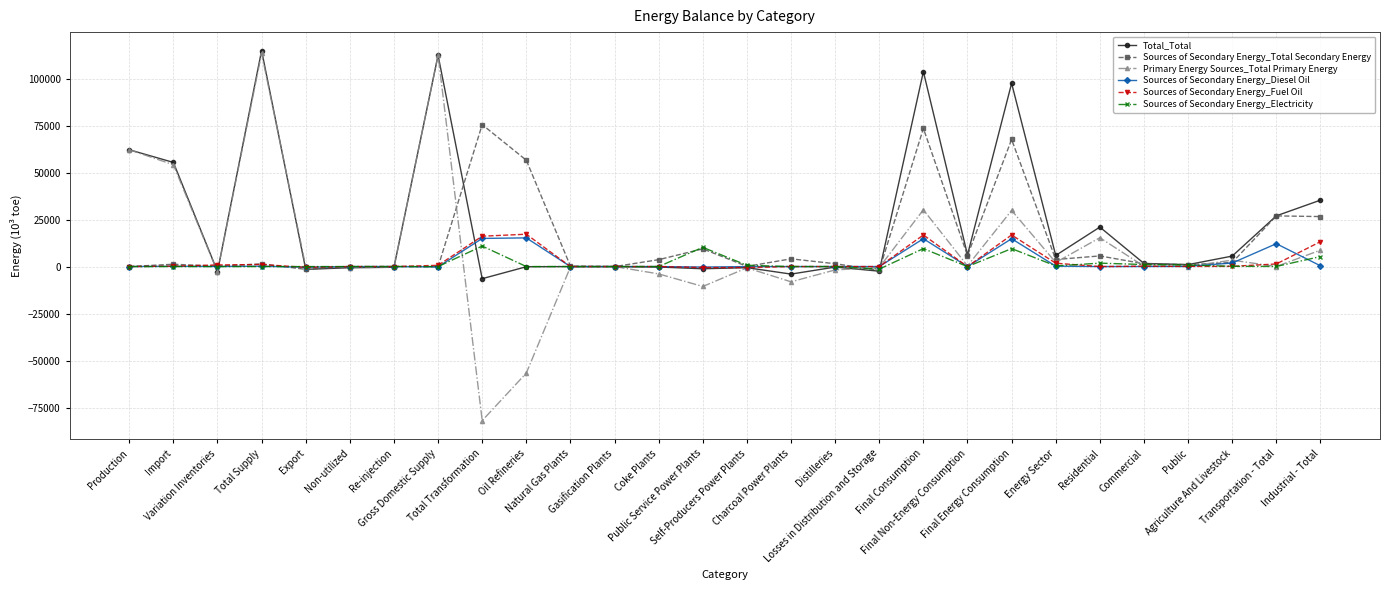

Which series has the widest spread of values?

Primary Energy Sources_Total Primary Energy